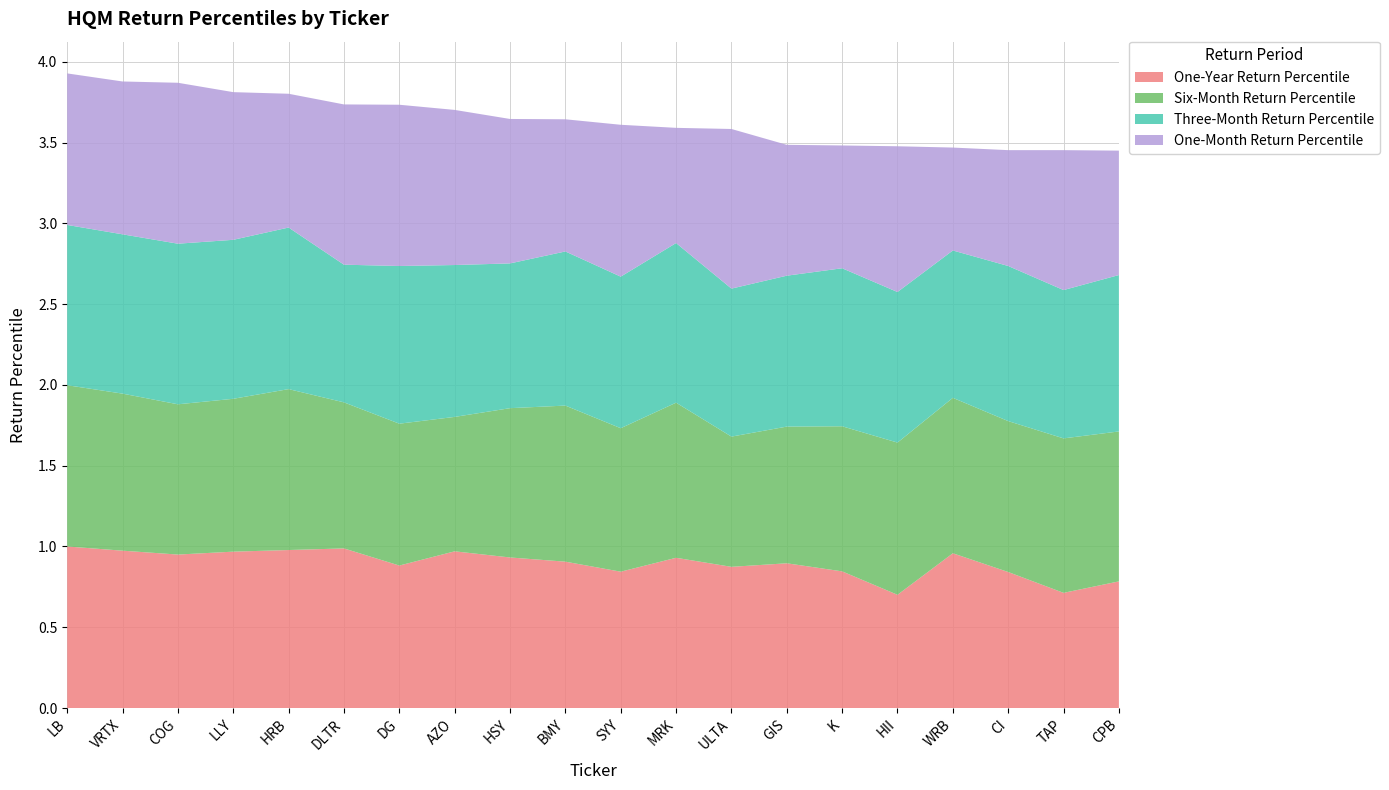

Reading left to right, extract all data points from this chart.

One-Year Return Percentile: LB=1.0	VRTX=1.0	COG=0.9	LLY=1.0	HRB=1.0	DLTR=1.0	DG=0.9	AZO=1.0	HSY=0.9	BMY=0.9	SYY=0.8	MRK=0.9	ULTA=0.9	GIS=0.9	K=0.8	HII=0.7	WRB=1.0	CI=0.8	TAP=0.7	CPB=0.8
Six-Month Return Percentile: LB=1.0	VRTX=1.0	COG=0.9	LLY=0.9	HRB=1.0	DLTR=0.9	DG=0.9	AZO=0.8	HSY=0.9	BMY=1.0	SYY=0.9	MRK=1.0	ULTA=0.8	GIS=0.8	K=0.9	HII=0.9	WRB=1.0	CI=0.9	TAP=1.0	CPB=0.9
Three-Month Return Percentile: LB=1.0	VRTX=1.0	COG=1.0	LLY=1.0	HRB=1.0	DLTR=0.9	DG=1.0	AZO=0.9	HSY=0.9	BMY=1.0	SYY=0.9	MRK=1.0	ULTA=0.9	GIS=0.9	K=1.0	HII=0.9	WRB=0.9	CI=1.0	TAP=0.9	CPB=1.0
One-Month Return Percentile: LB=0.9	VRTX=0.9	COG=1.0	LLY=0.9	HRB=0.8	DLTR=1.0	DG=1.0	AZO=1.0	HSY=0.9	BMY=0.8	SYY=0.9	MRK=0.7	ULTA=1.0	GIS=0.8	K=0.8	HII=0.9	WRB=0.6	CI=0.7	TAP=0.9	CPB=0.8